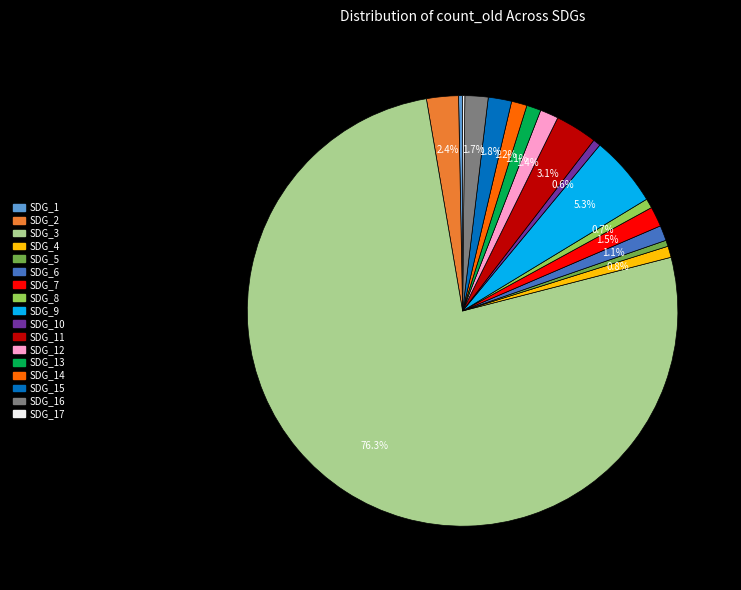

Is there a majority slice in this chart?

Yes